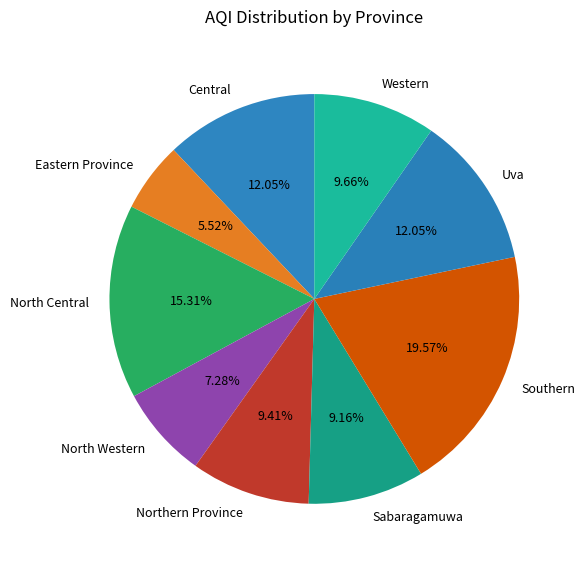

Which has a higher value, North Western or Sabaragamuwa?

Sabaragamuwa